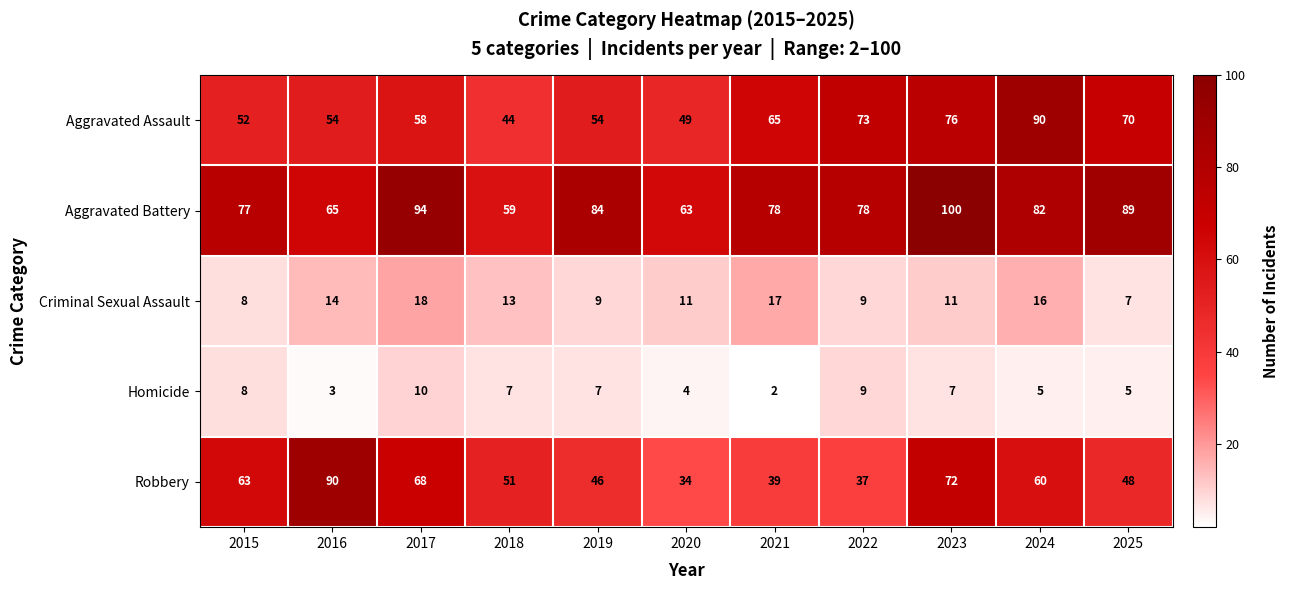

The value of Aggravated Assault at 2023 is 76. True or false?

True